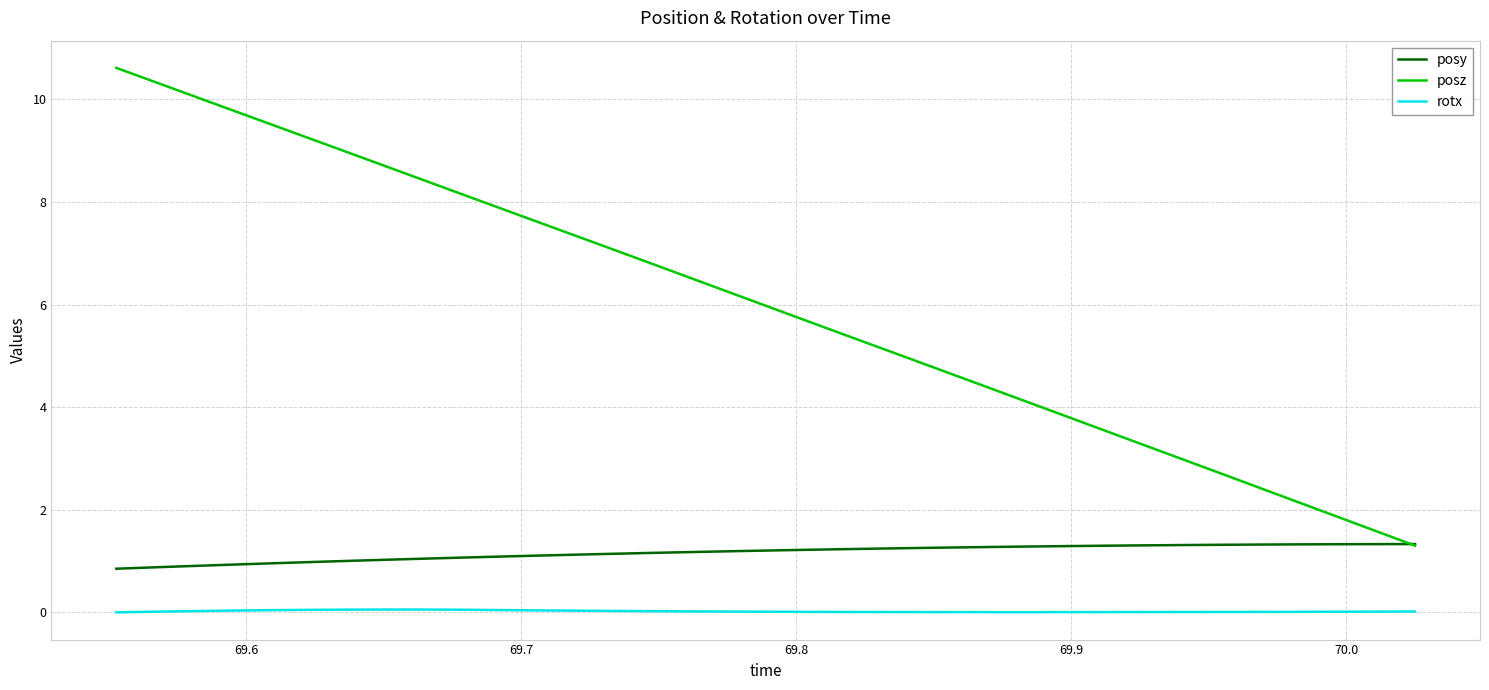

True or false: rotx and posz intersect in this chart.

False